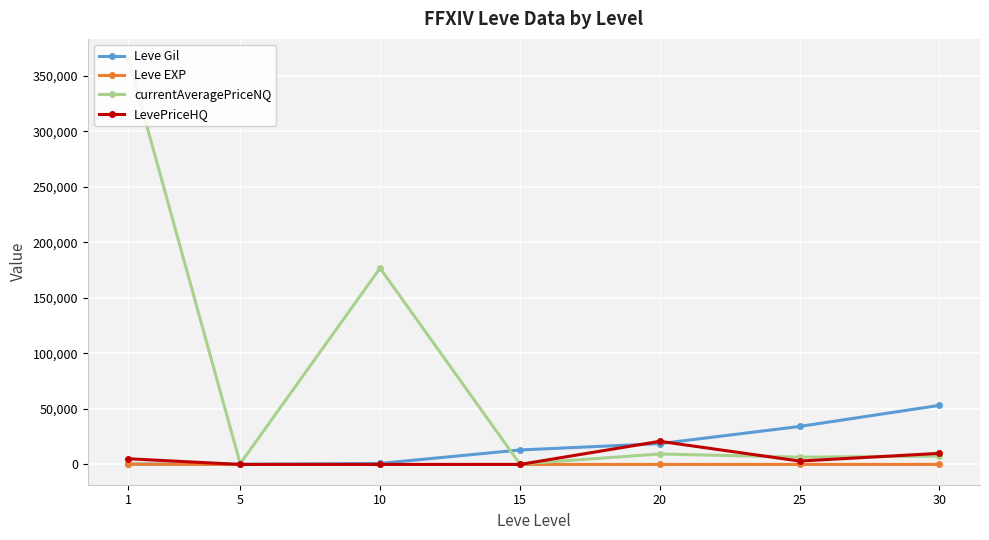

Which category has the highest value in the currentAveragePriceNQ series?

1